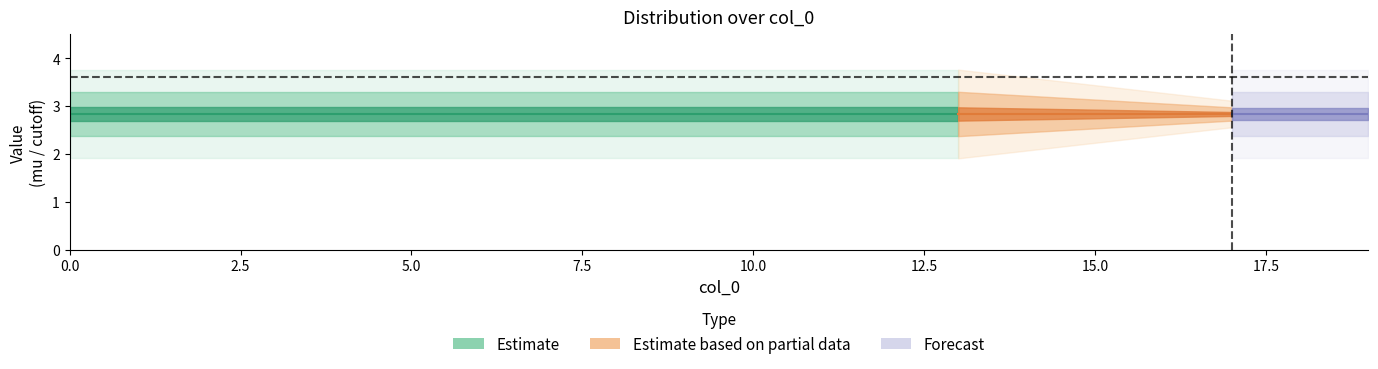

Read the cutoff90 value at 16.

3.6